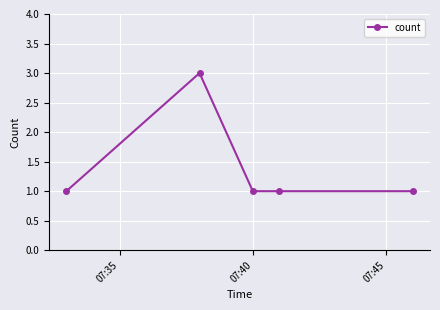

True or false: the data has more than 2 interior local peaks.

False